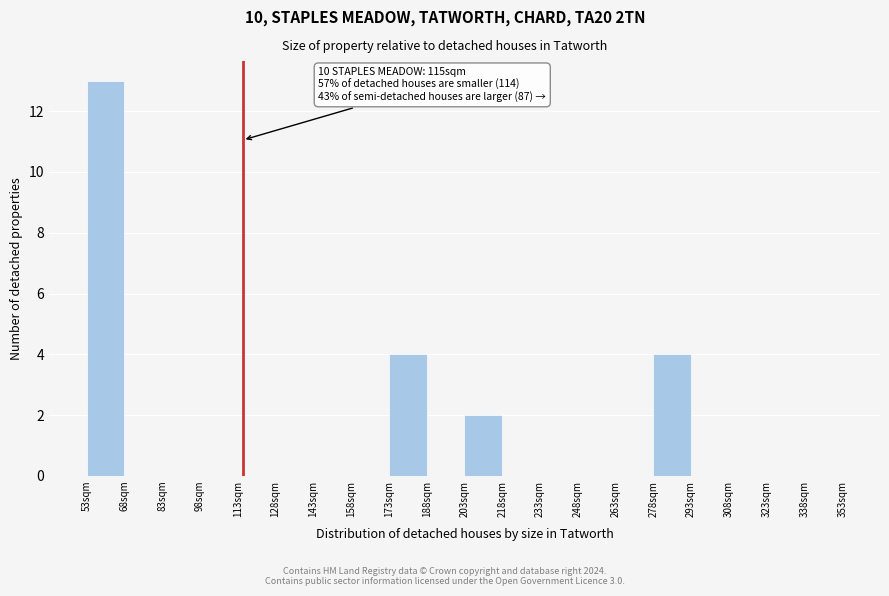

Over which range of the x-axis is the bar tallest?

53 to 68